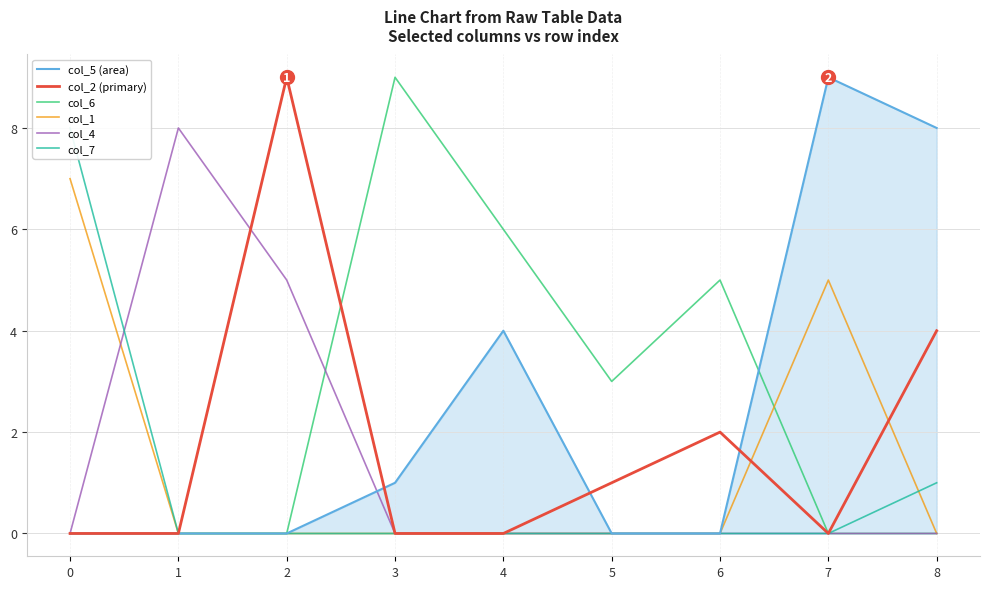

What is the difference between the maximum and minimum values in the col_7 series?

8